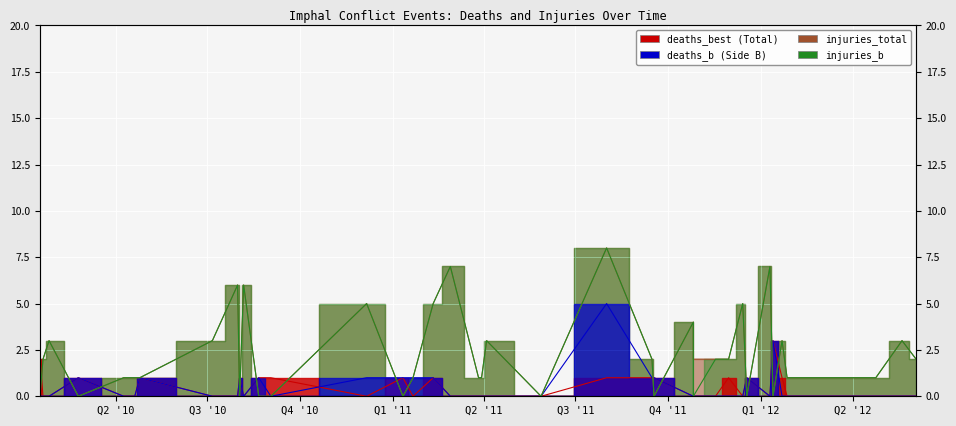

What is the sum of all deaths_best values?

18